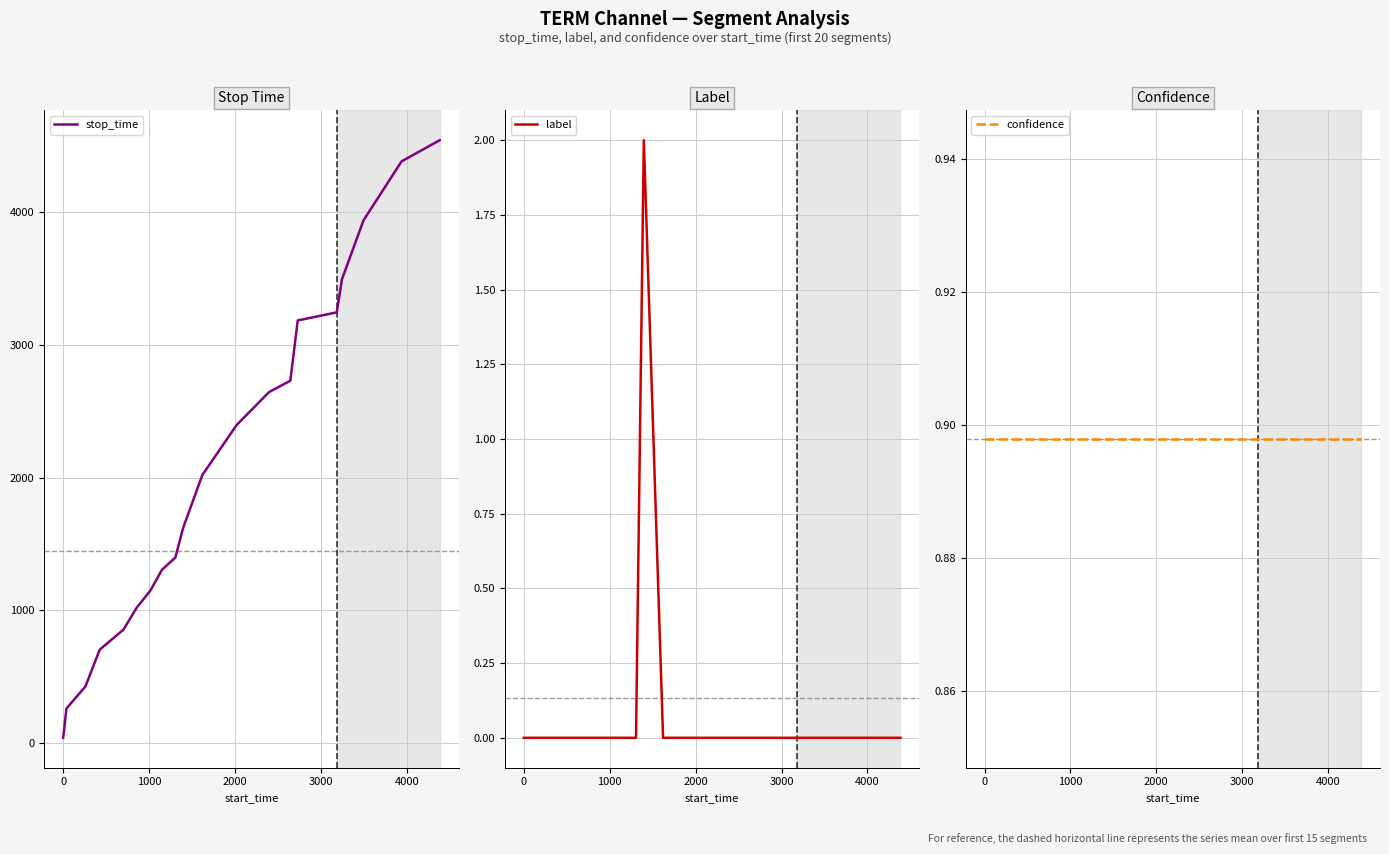

Does the chart display data point markers on the line(s)?

No